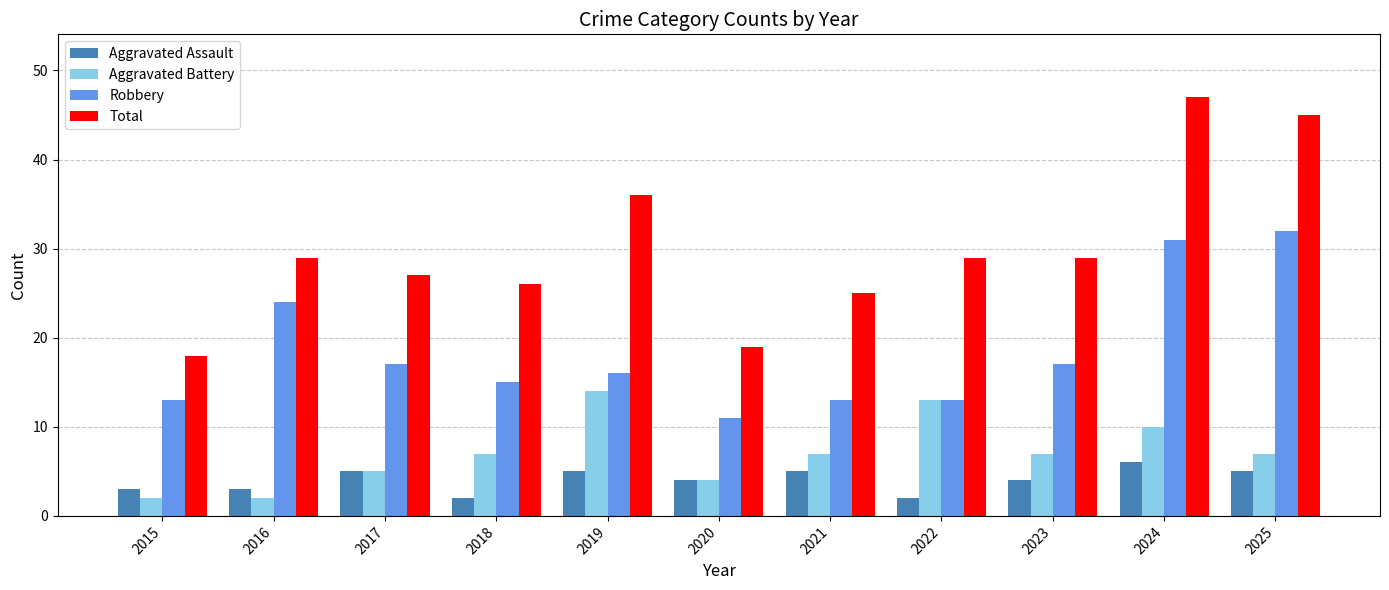

What is the difference between the maximum and minimum values in the Total series?

29